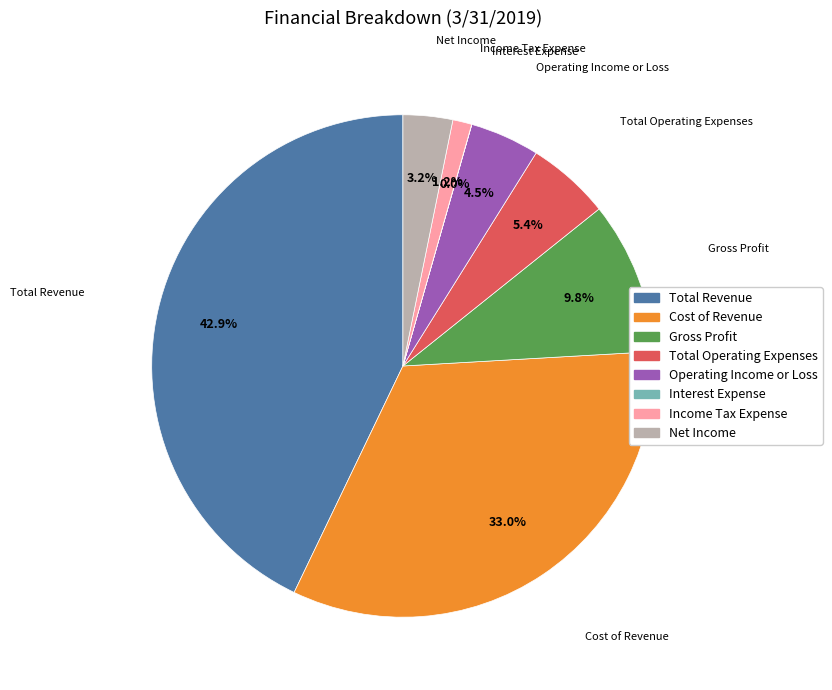

Which slice is the largest?

Total Revenue